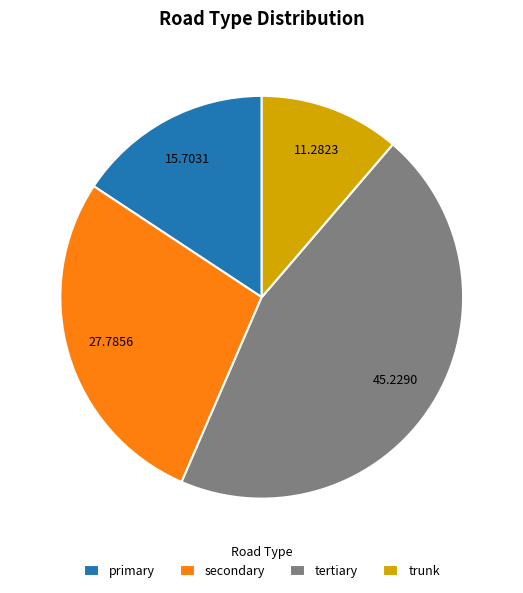

Combined, do secondary and trunk account for over 50%?

No